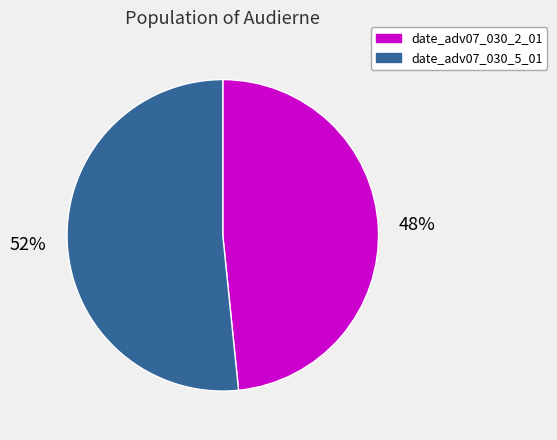

True or false: date_adv07_030_2_01 accounts for 59% of the total.

False